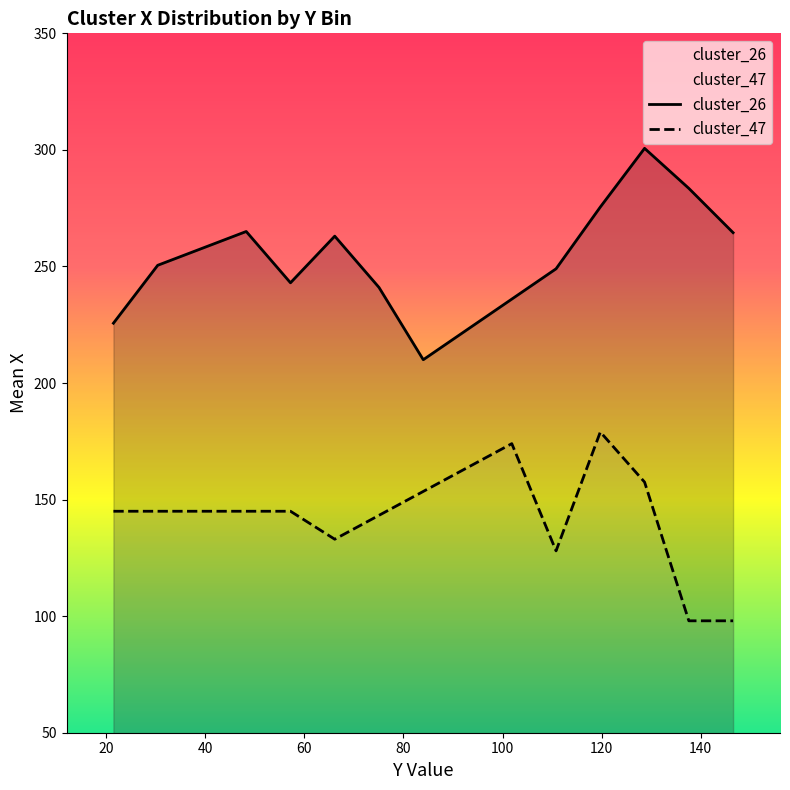

Rank the series by their average value, from highest to lowest.

cluster_26, cluster_47